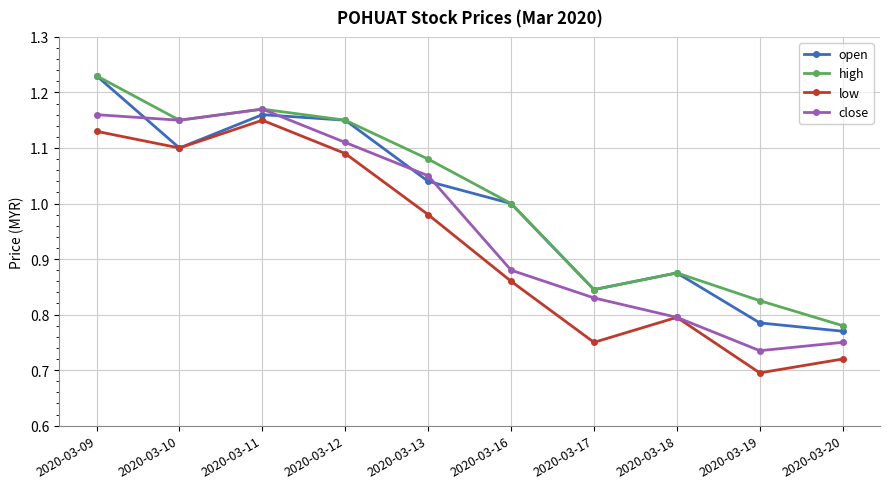

True or false: high and low cross at least once.

False